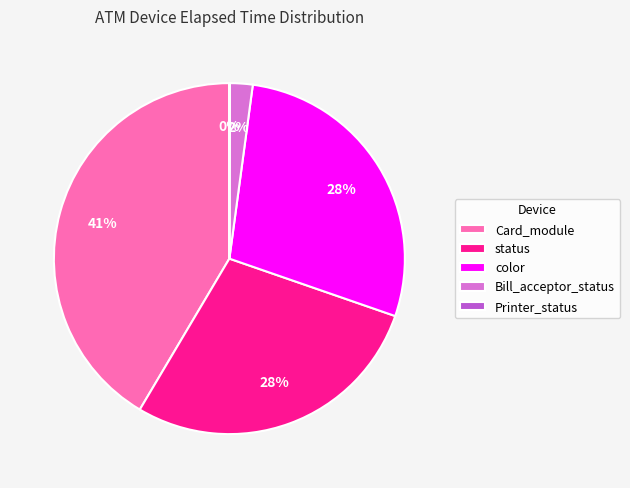

Is there a majority slice in this chart?

No